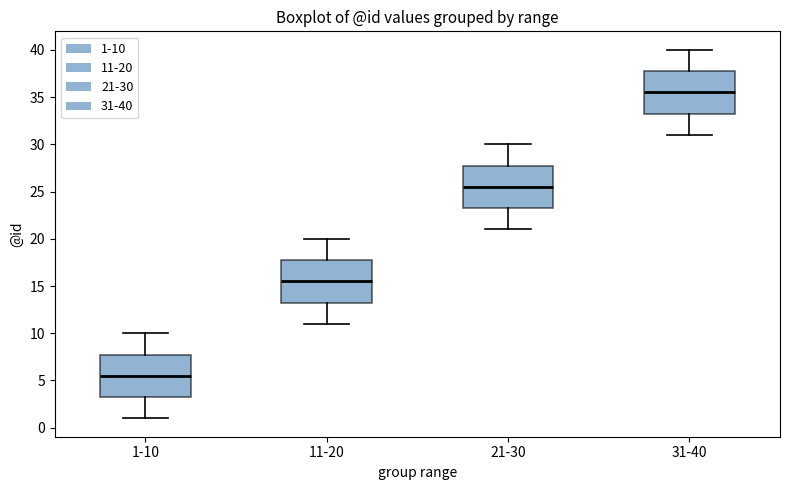

Reading left to right, transcribe this box plot: for each box, give where its median line is, the range the box spans, and where its two whiskers end, as read against the y-axis. The values are not printed on the chart, so give them approximately, as read against the axis.

1-10: median 5.5, box 3.5 to 8.0, whiskers 1.0 to 10.0
11-20: median 15.5, box 13.5 to 18.0, whiskers 11.0 to 20.0
21-30: median 25.5, box 23.5 to 28.0, whiskers 21.0 to 30.0
31-40: median 35.5, box 33.5 to 38.0, whiskers 31.0 to 40.0